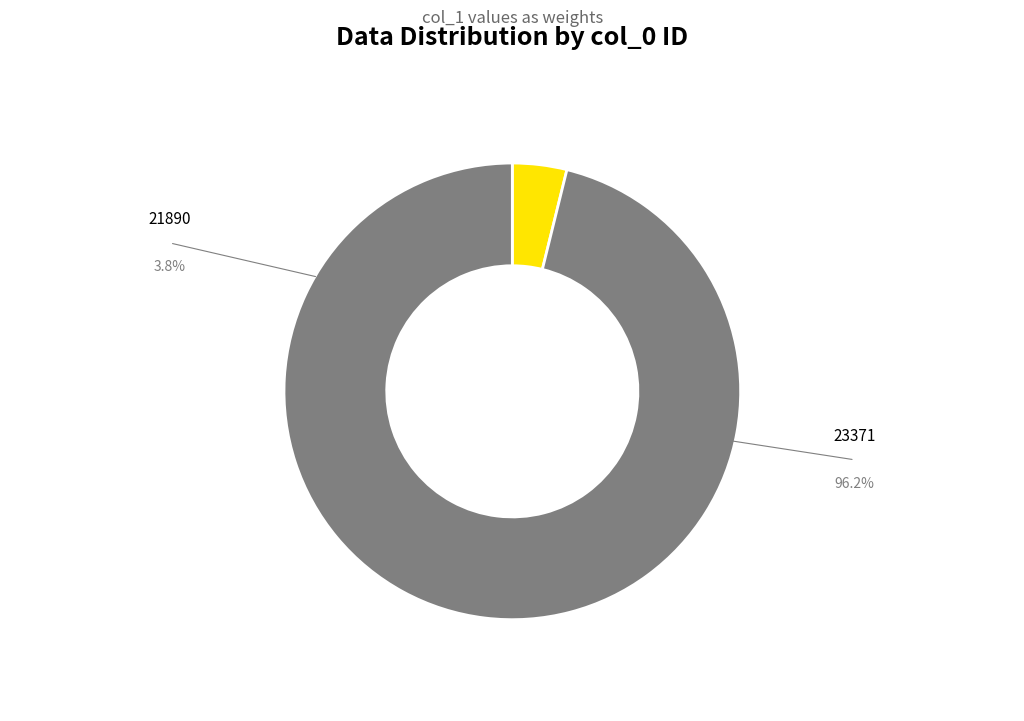

Is there any slice that represents more than half of the pie?

Yes